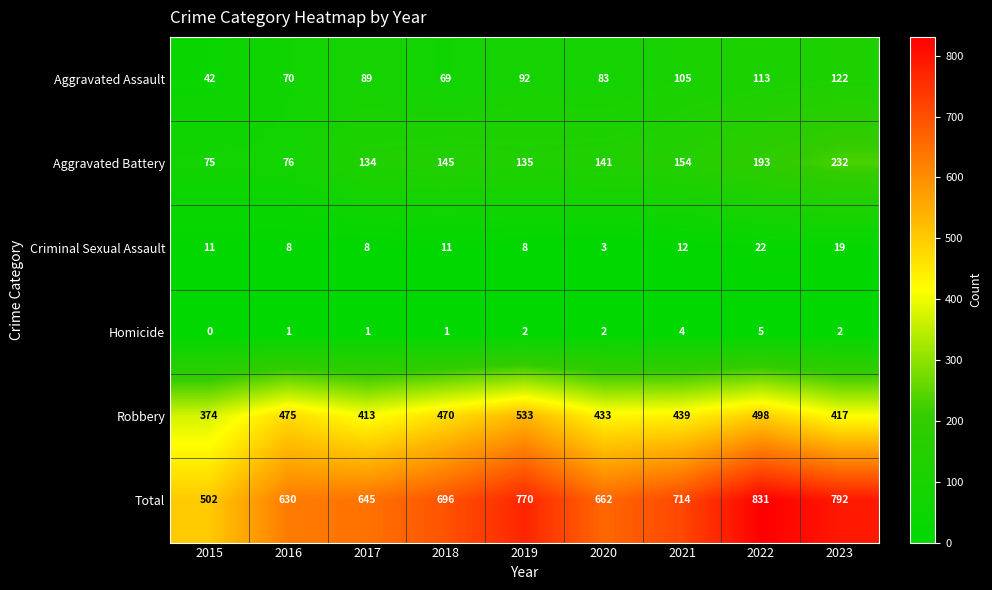

Which category has the highest value across all series?

2022